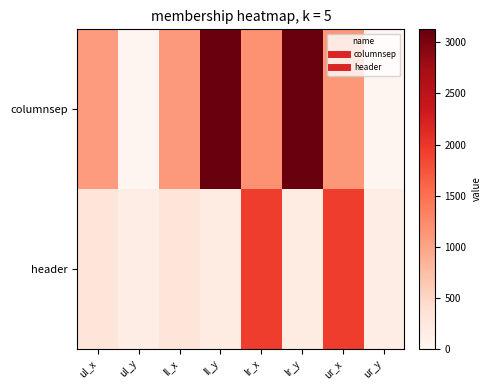

Which series has the largest range (max minus min)?

columnsep